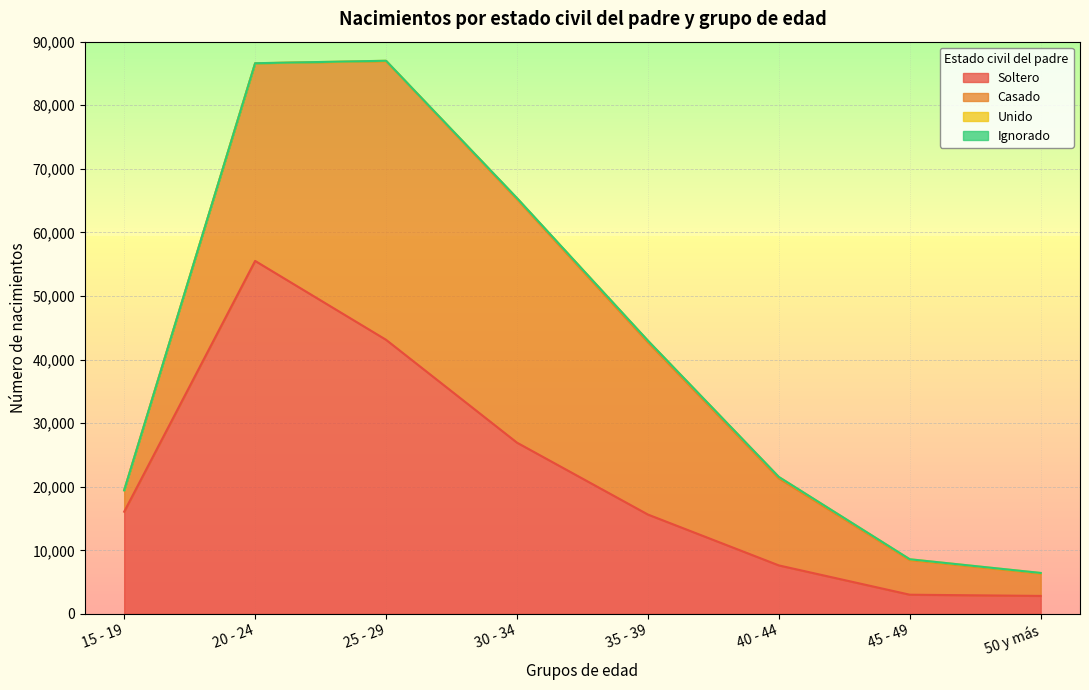

Where do Soltero and Casado first cross each other?

20 - 24 and 25 - 29